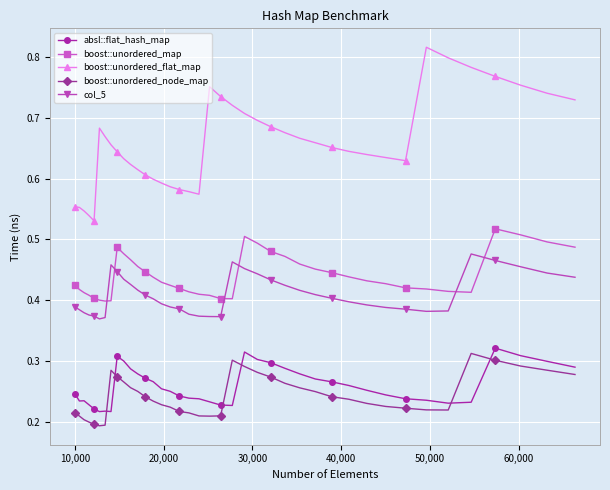

How many distinct data groups are displayed?

5